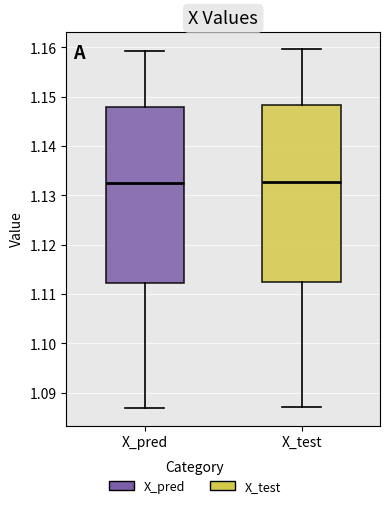

Where does the lower whisker of the box for X_pred end on the y-axis? The values are not printed on the chart, so give them approximately, as read against the axis.

1.087